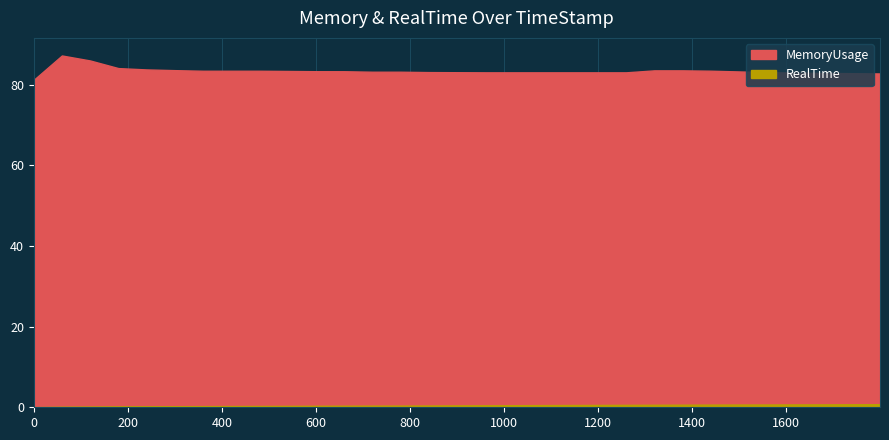

Which category has the highest value in the MemoryUsage series?

59.89